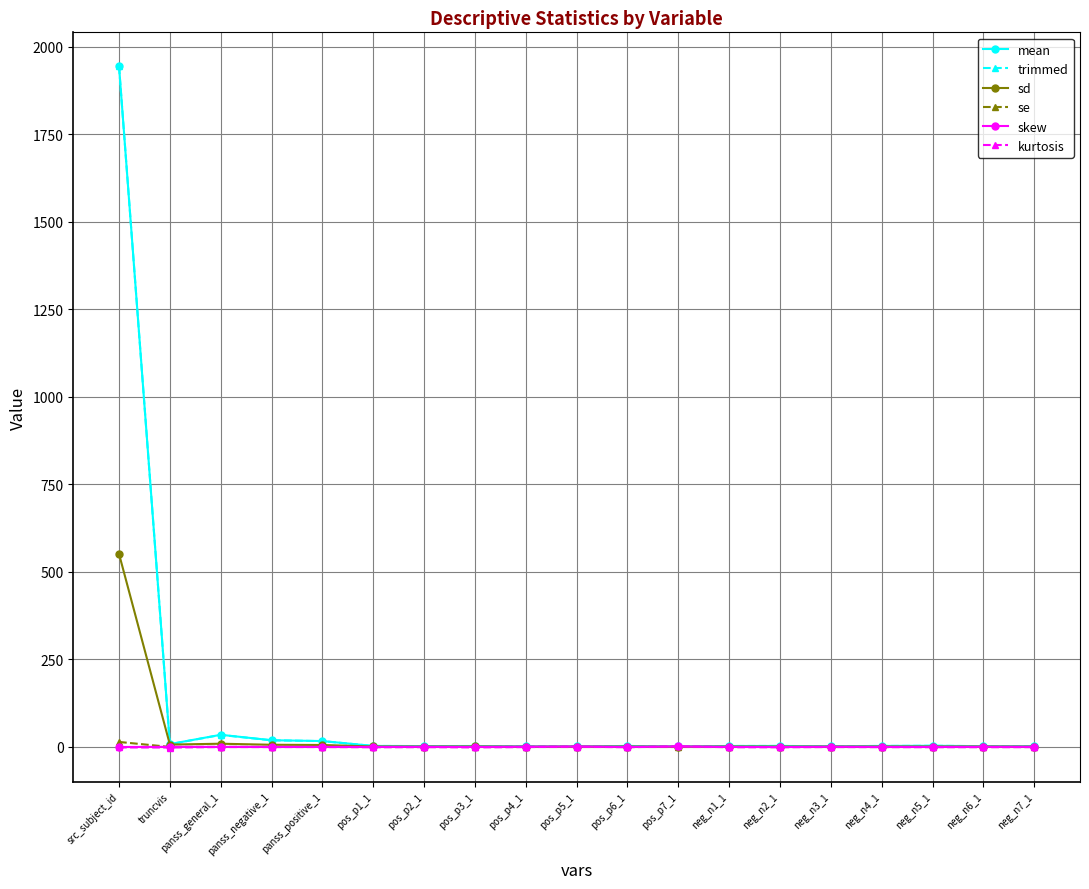

Is it true that se equals 0.0 at neg_n2_1?

True